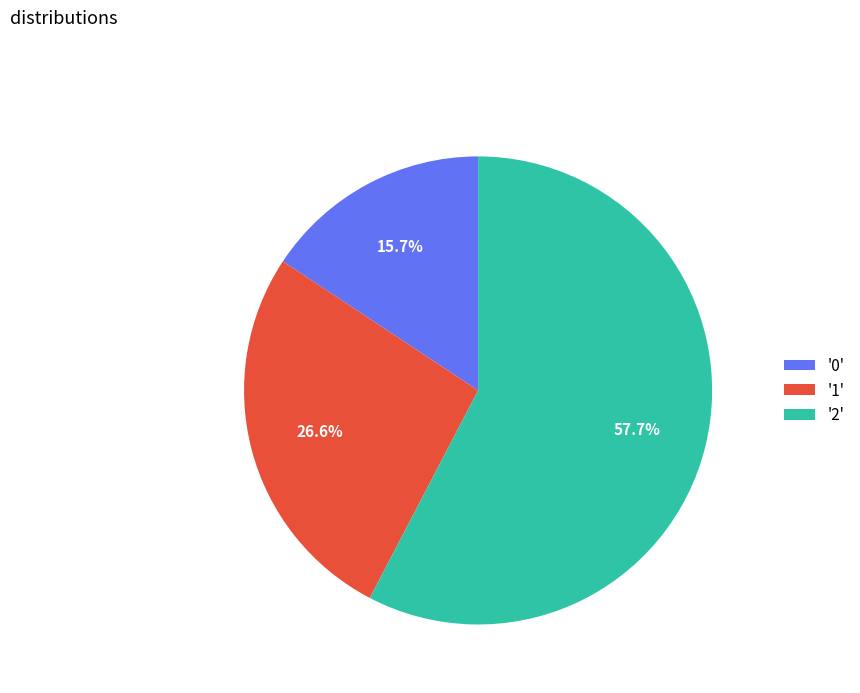

How many segments does this pie chart have?

3